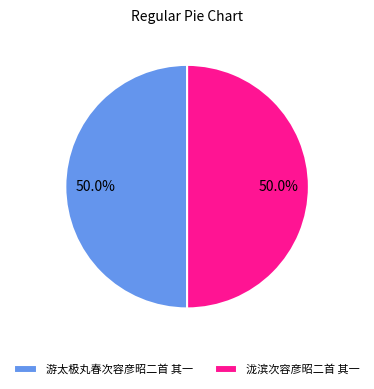

What is the ratio of the value at 游太极丸春次容彦昭二首 其一 to the value at 泷滨次容彦昭二首 其一?

1.0